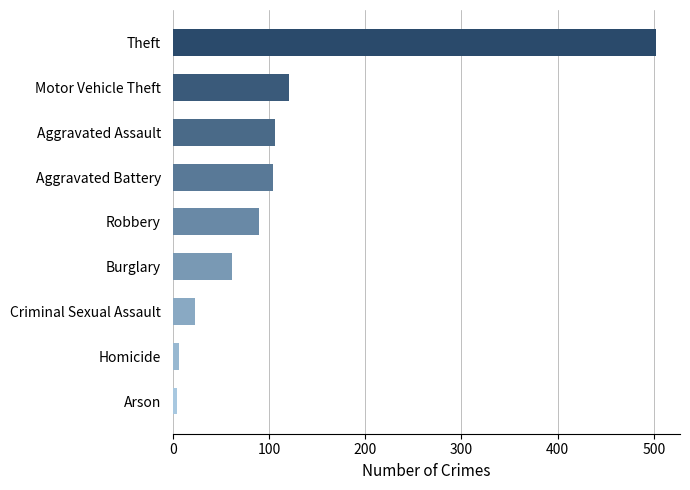

True or false: the data shows 53 at Robbery.

False